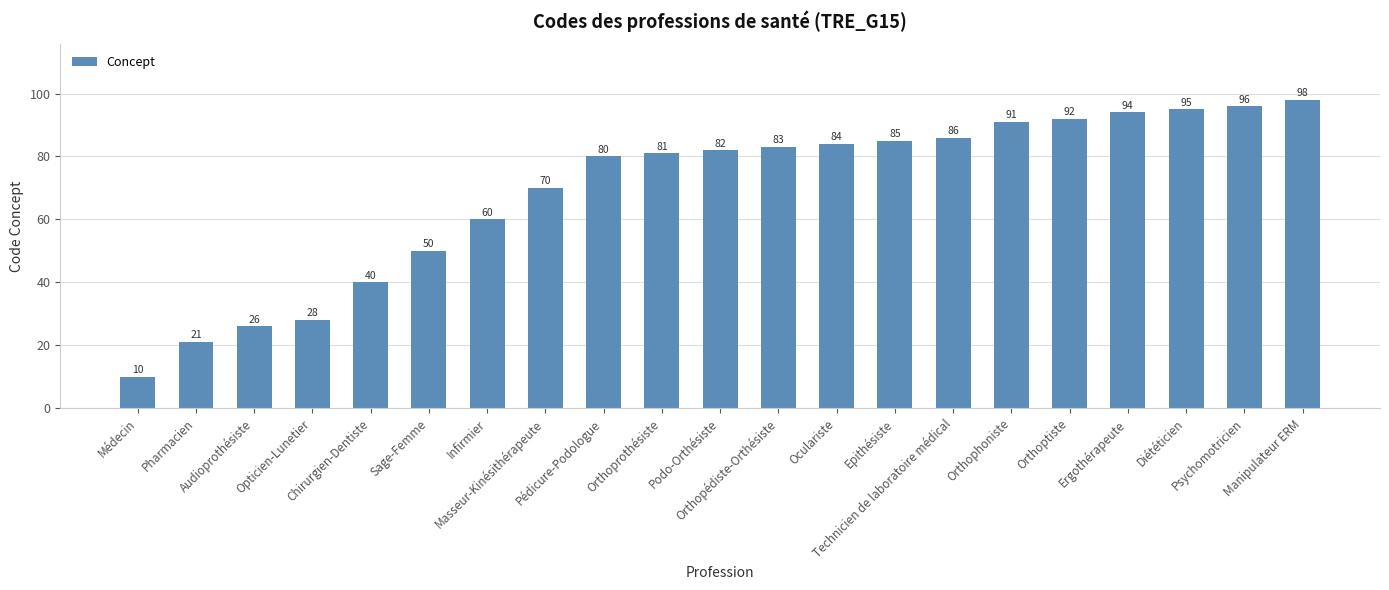

Between Orthoptiste and Ergothérapeute, which is larger?

Ergothérapeute